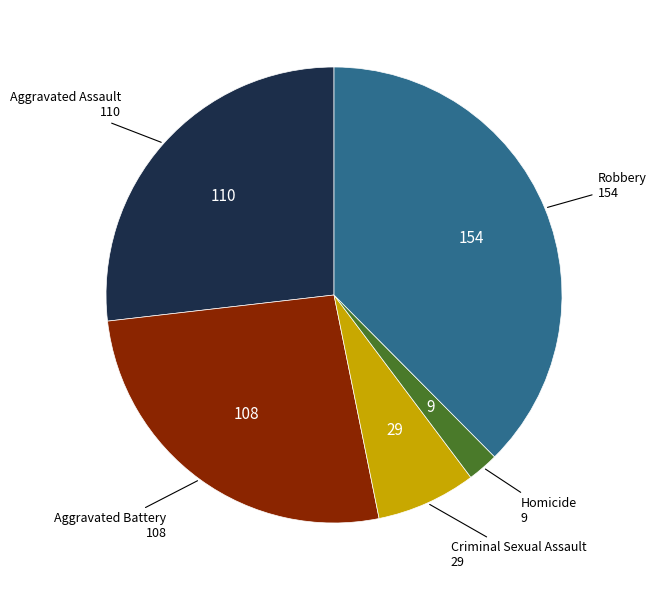

Is there any slice that represents more than half of the pie?

No